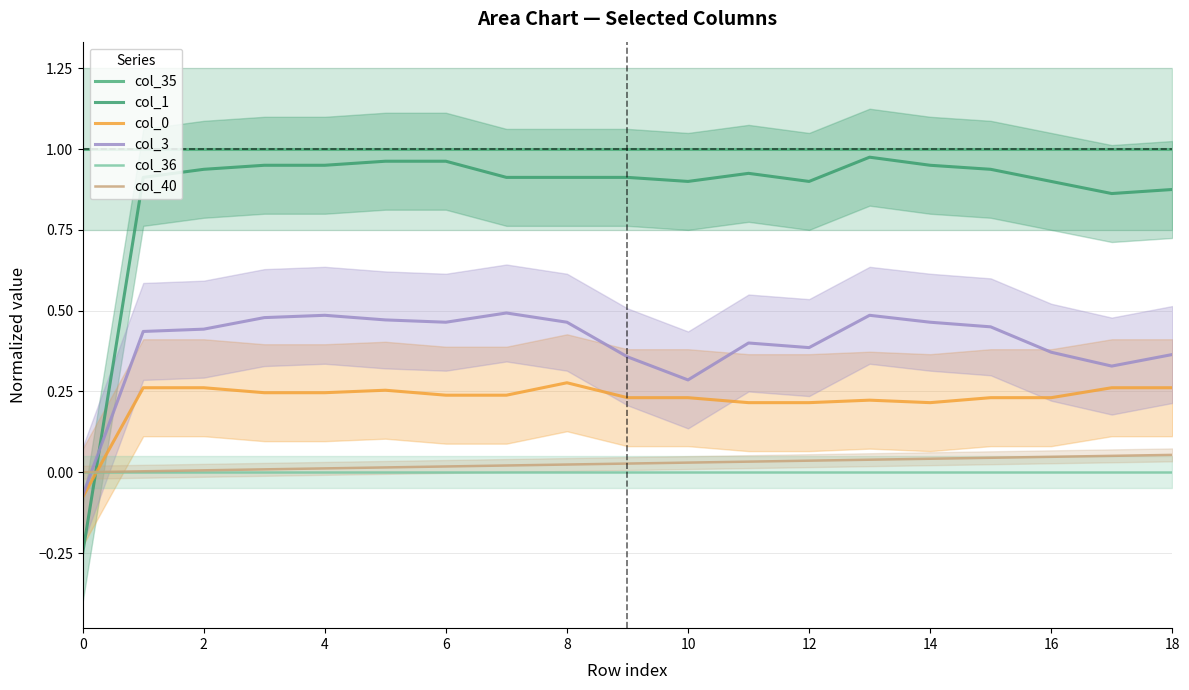

What is the sum of all col_35 values?

19.0